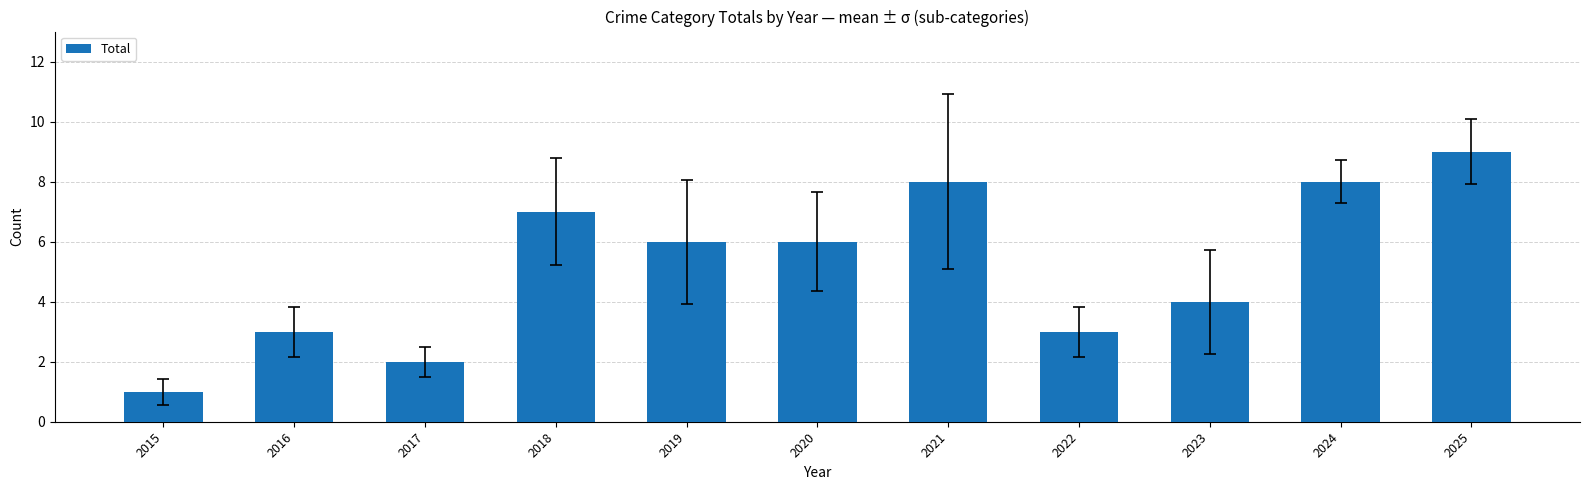

Reading left to right, list all the values displayed in this chart.

1	3	2	7	6	6	8	3	4	8	9